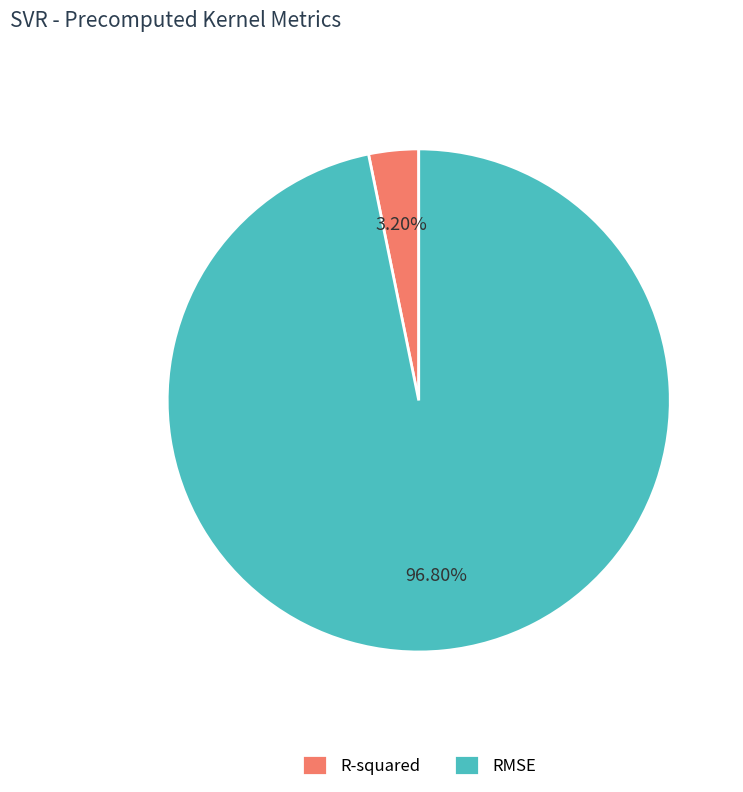

Between R-squared and RMSE, which is larger?

RMSE